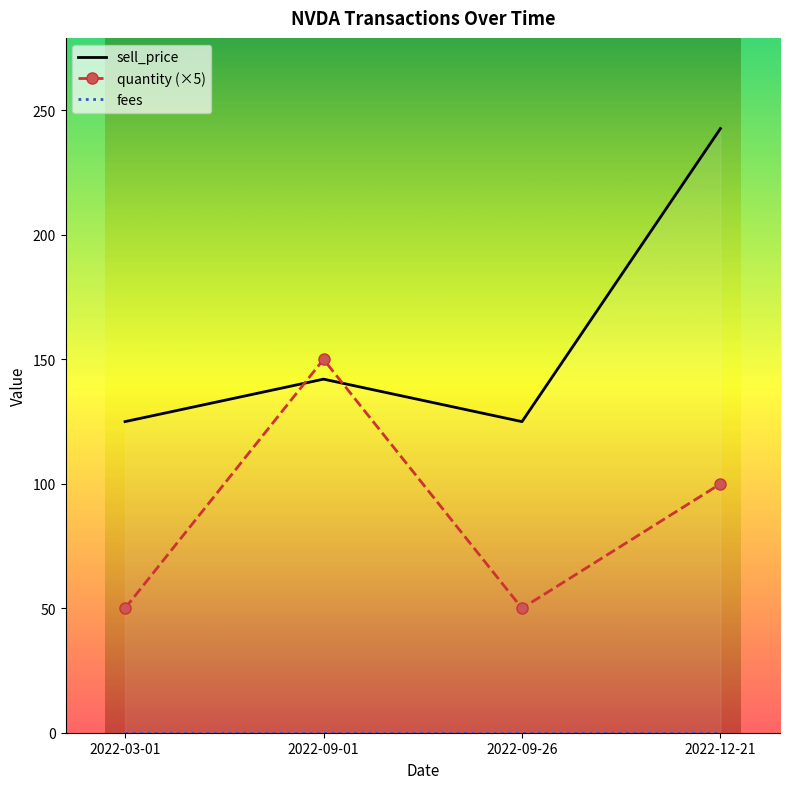

True or false: quantity (×5) and sell_price cross at least once.

True